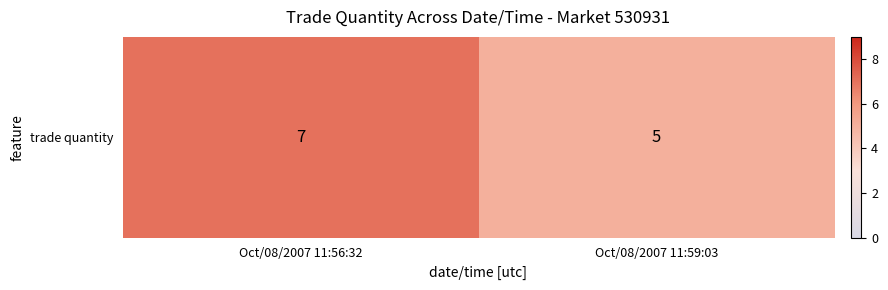

List the labels in order of value, largest first.

Oct/08/2007 11:56:32, Oct/08/2007 11:59:03